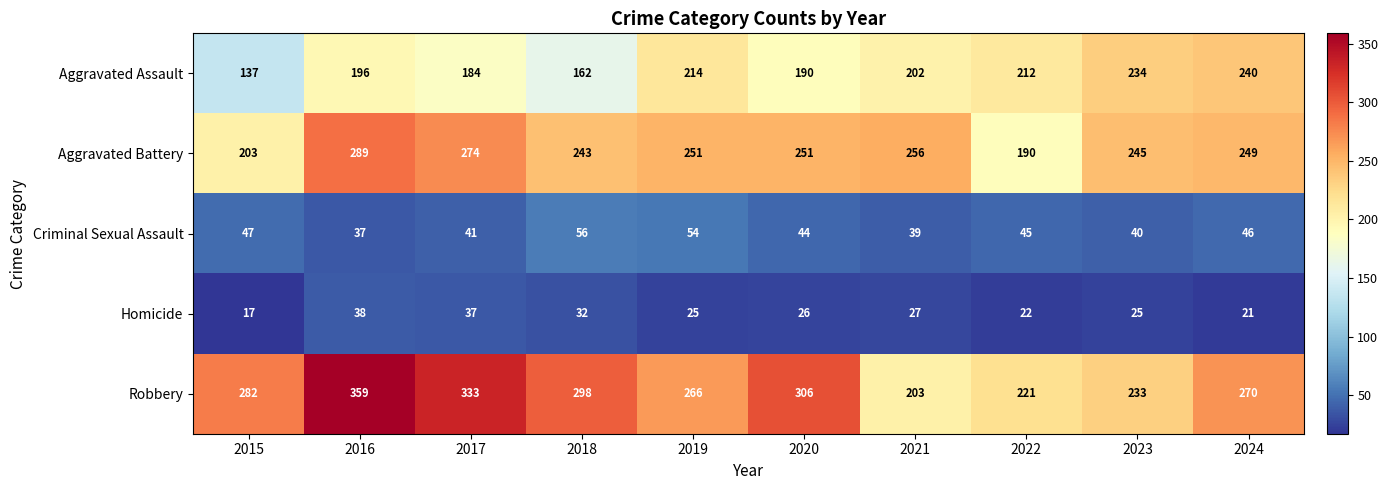

At which category is the sum across all series the highest?

2016